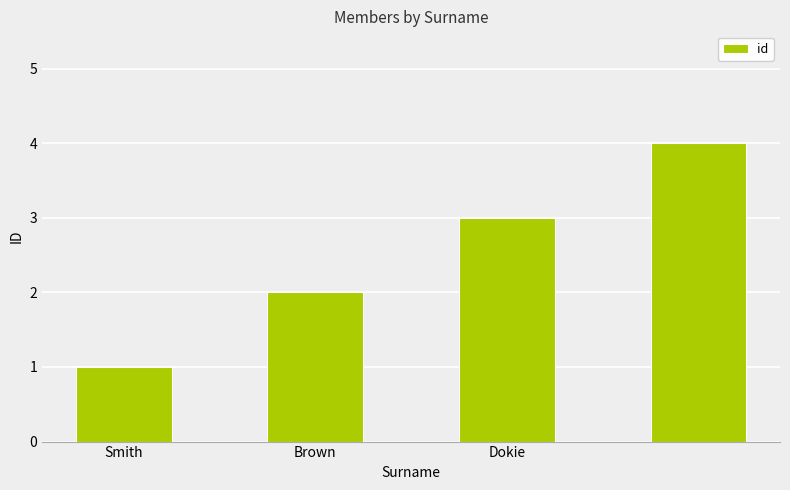

What is the sum of all values?

10